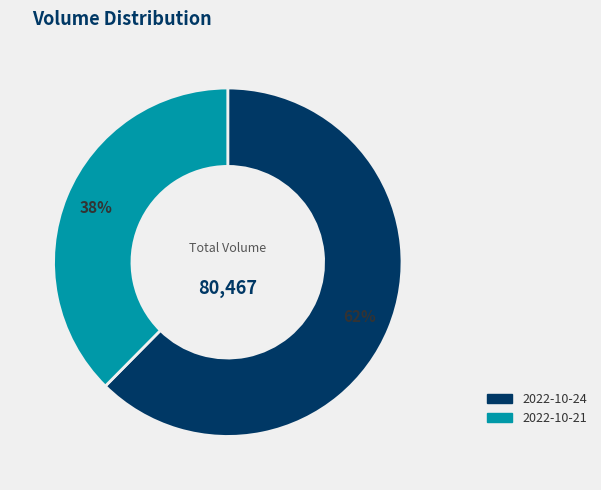

Does 2022-10-24 account for over 50% of the chart?

Yes